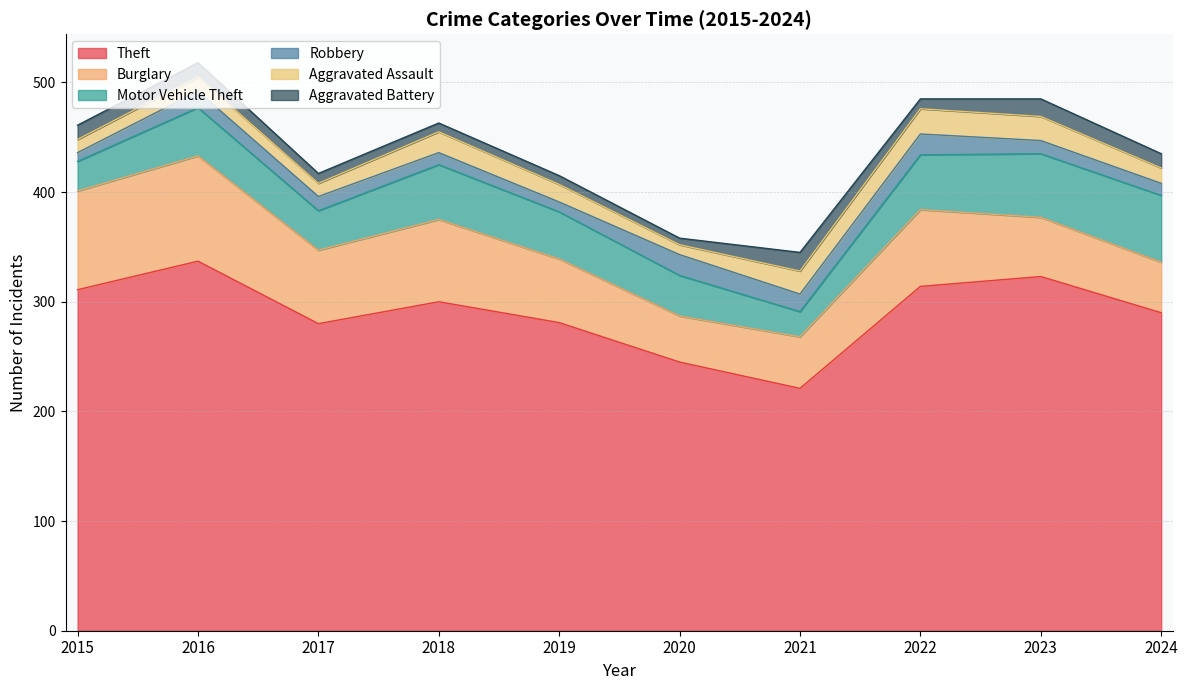

List the labels in order of Burglary value, smallest first.

2020, 2024, 2021, 2023, 2019, 2017, 2022, 2018, 2015, 2016